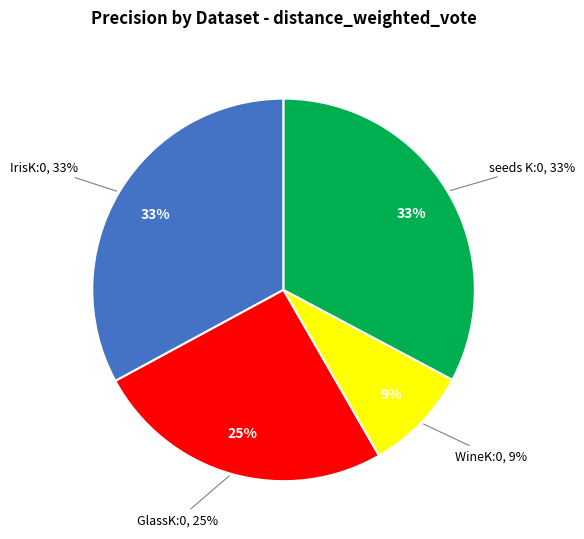

Do seeds K:0 and GlassK:0 together represent more than half of the pie?

Yes